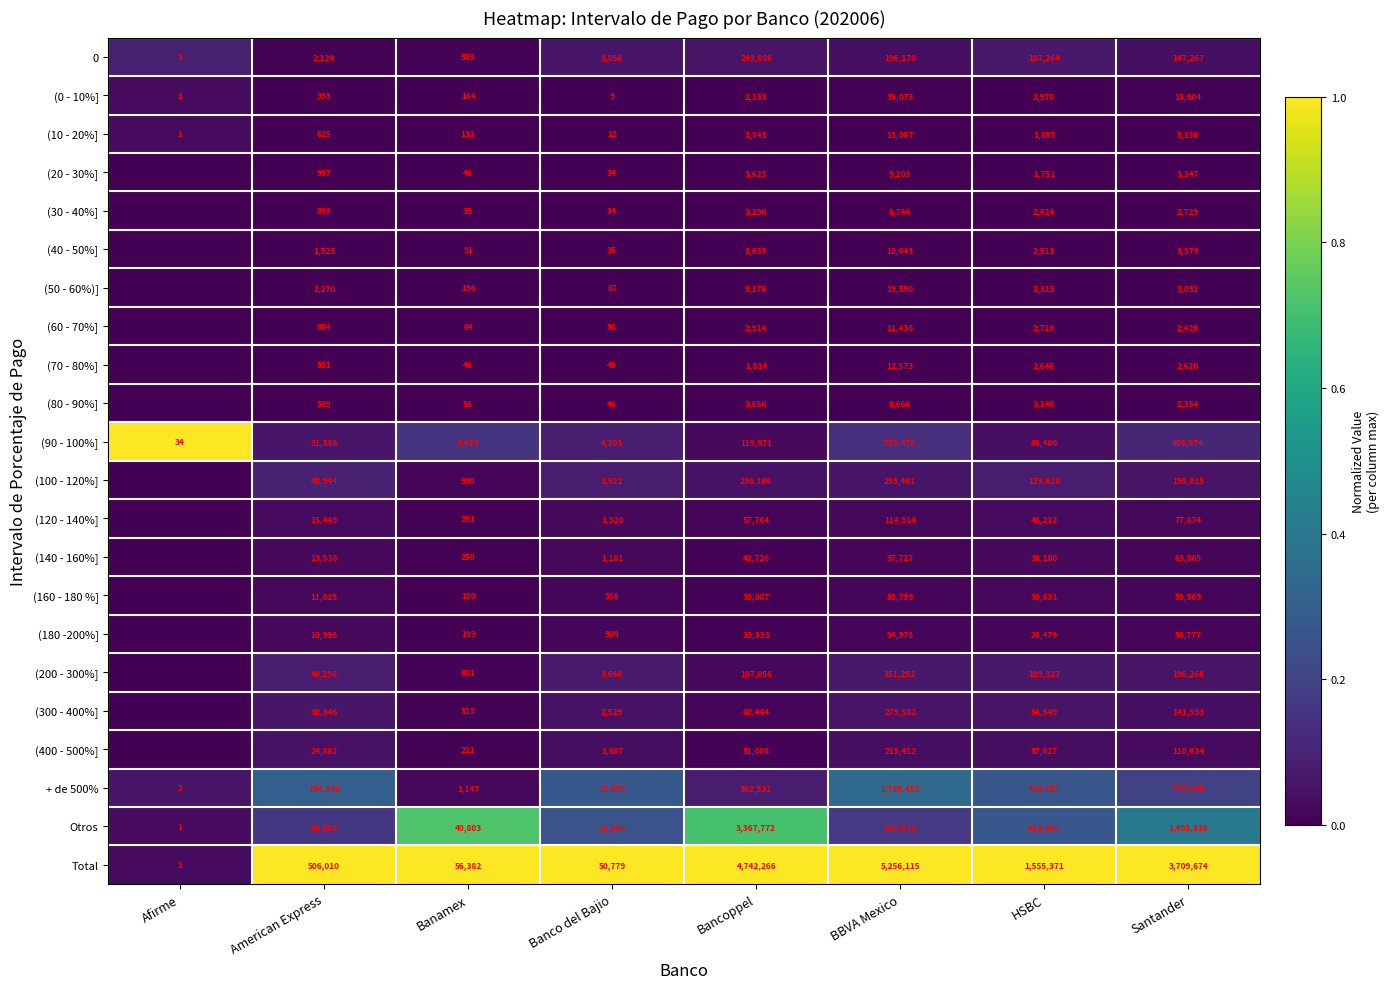

At which label is Total closest to 2628058?

HSBC